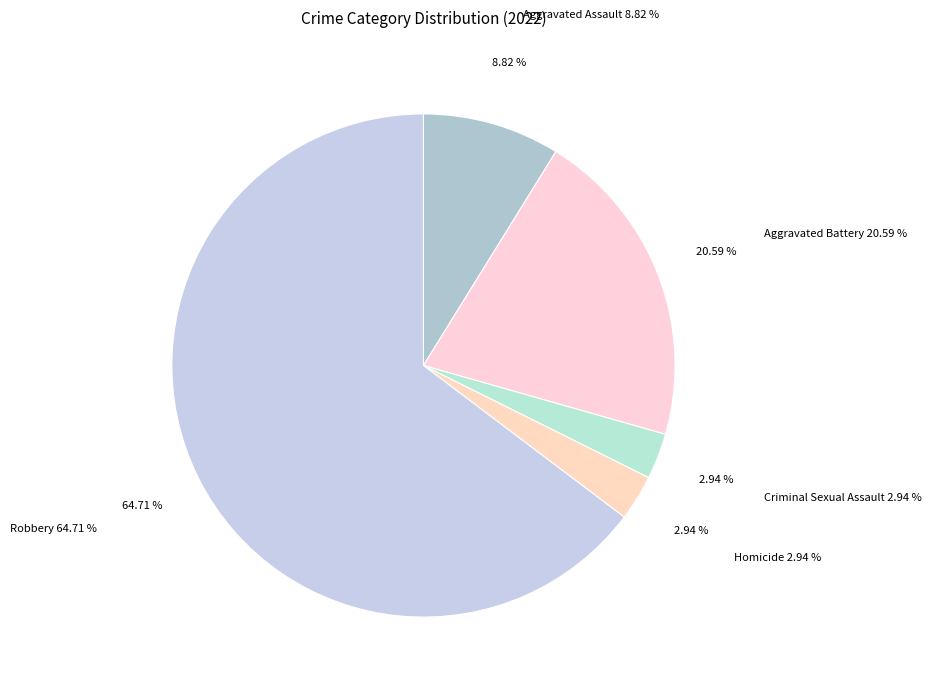

Which slice represents more than half of the pie?

Robbery